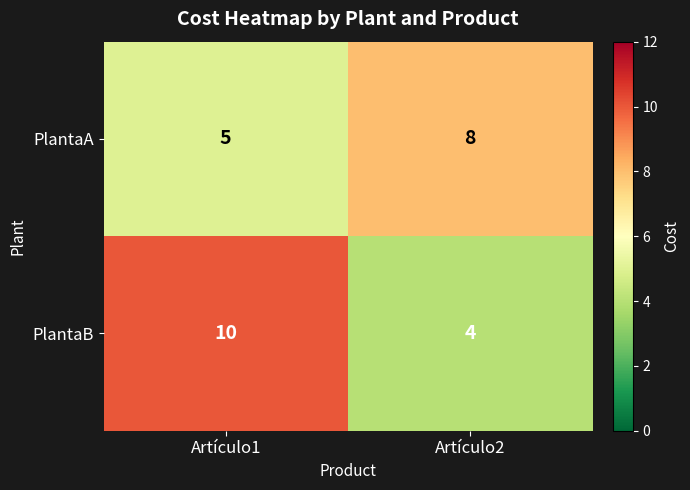

The value of PlantaA at Artículo1 is 5. True or false?

True